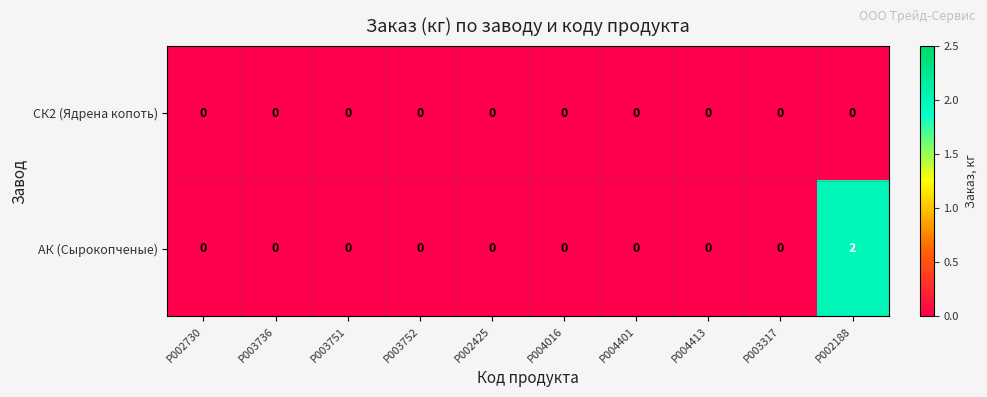

Which series has the largest total across all categories?

АК (Сырокопченые)